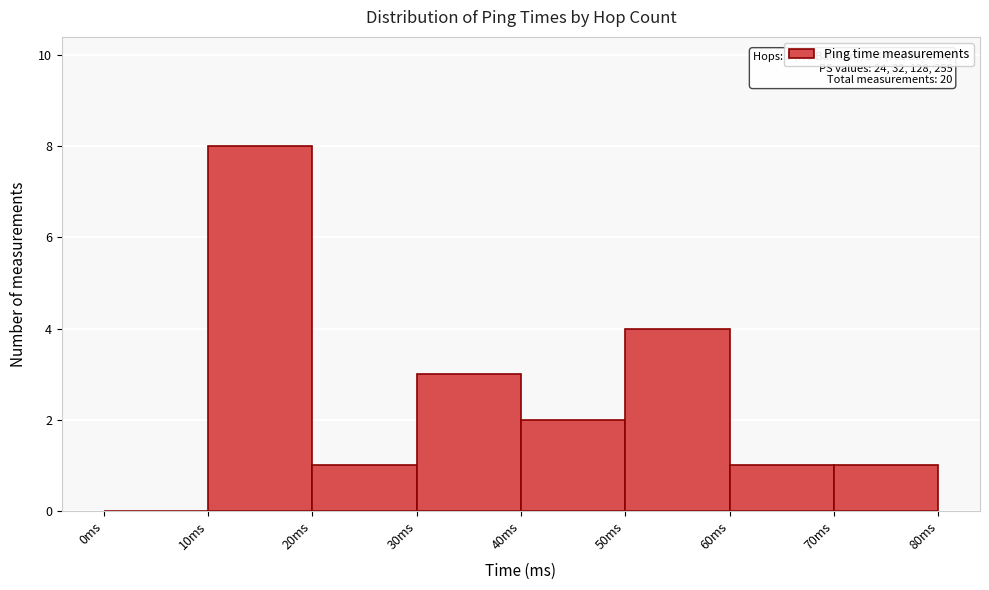

Which range on the x-axis has the tallest bar?

10 to 20